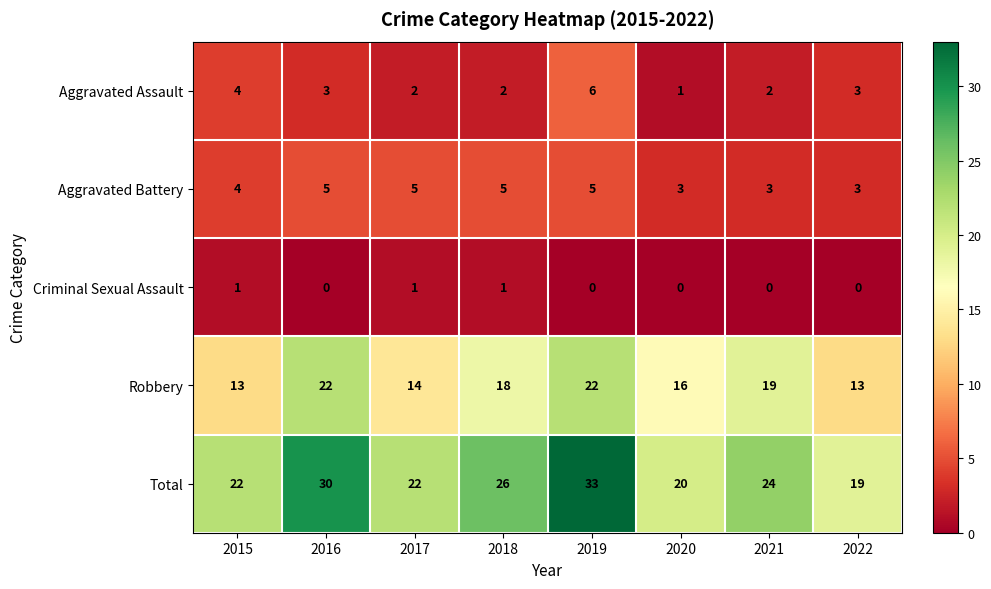

What is the spread (max minus min) of values at 2021?

24